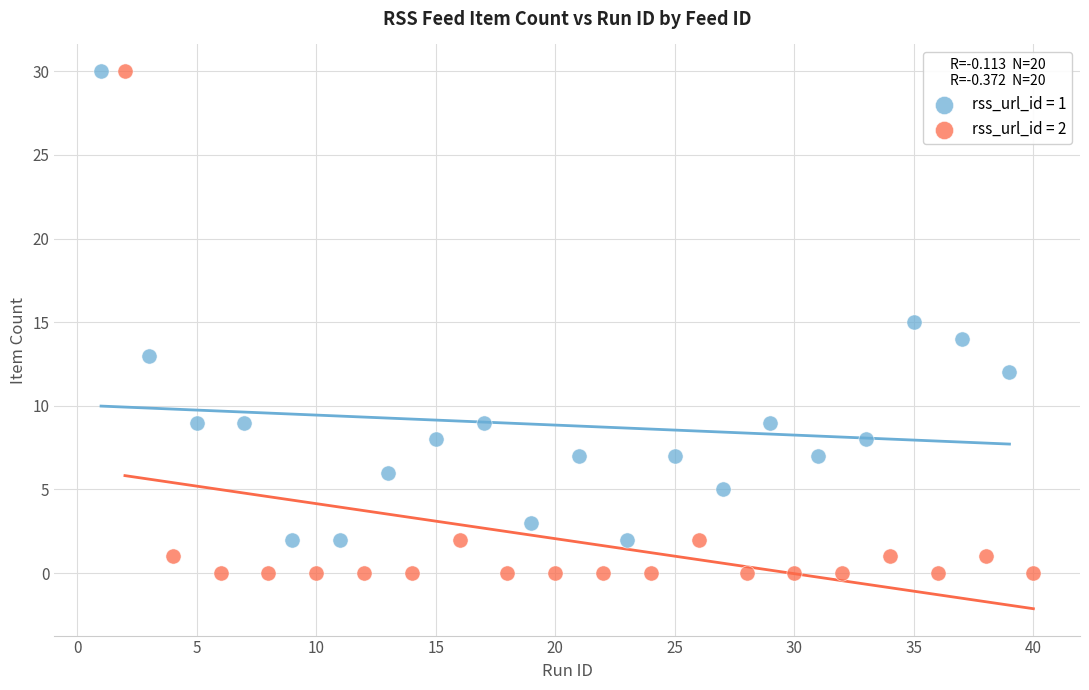

Which series has the widest spread of Y values?

rss_url_id = 2